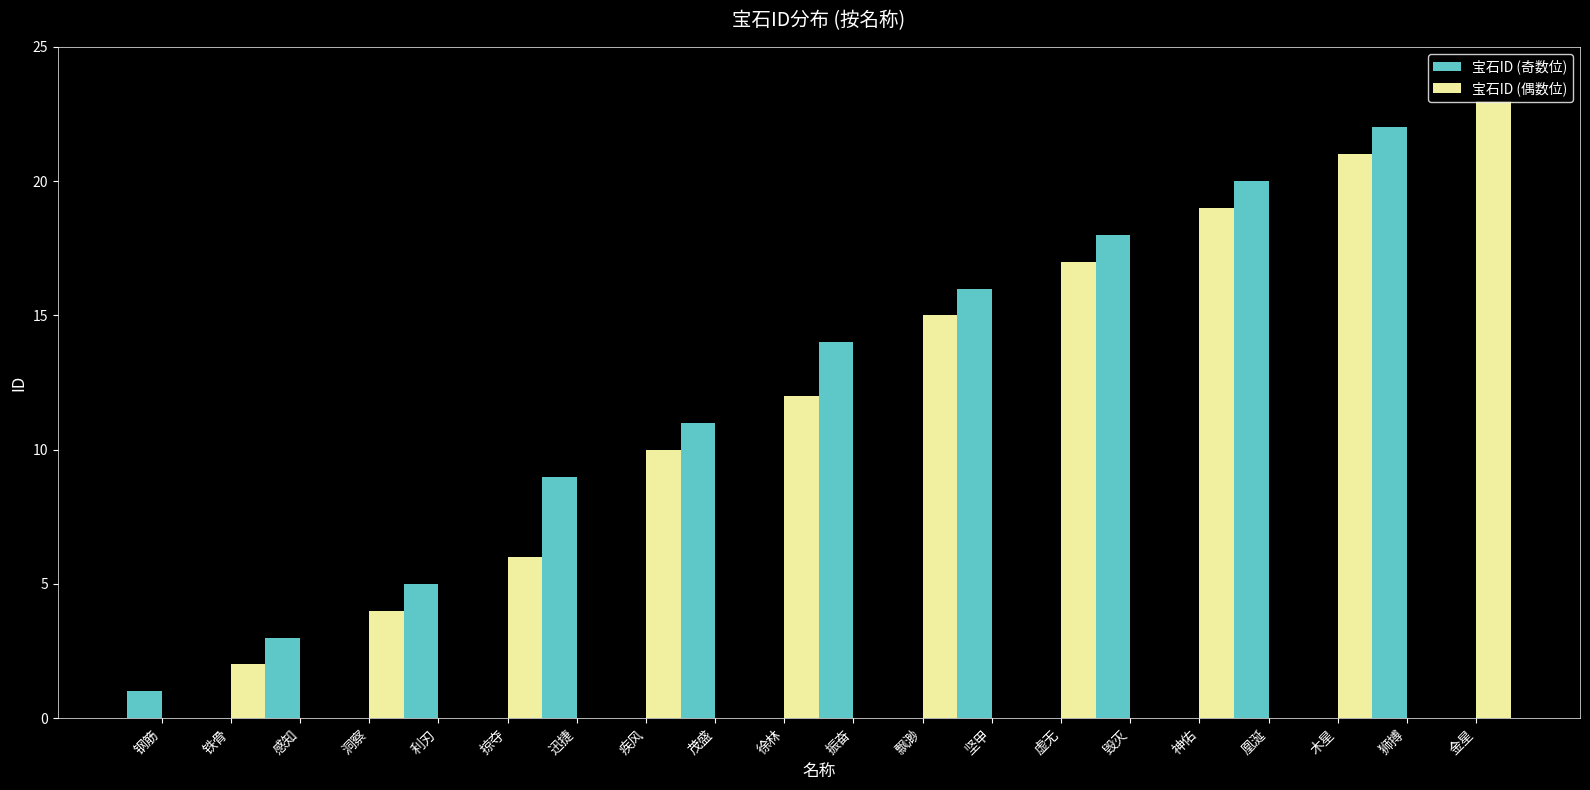

Are the bars horizontal?

No